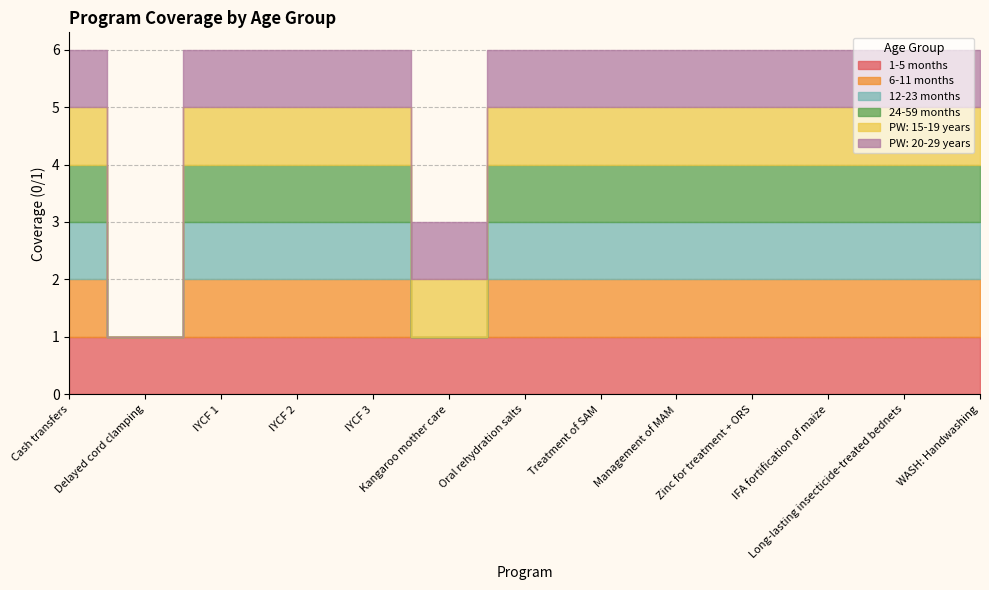

What is the approximate value of PW: 20-29 years at Treatment of SAM?

1